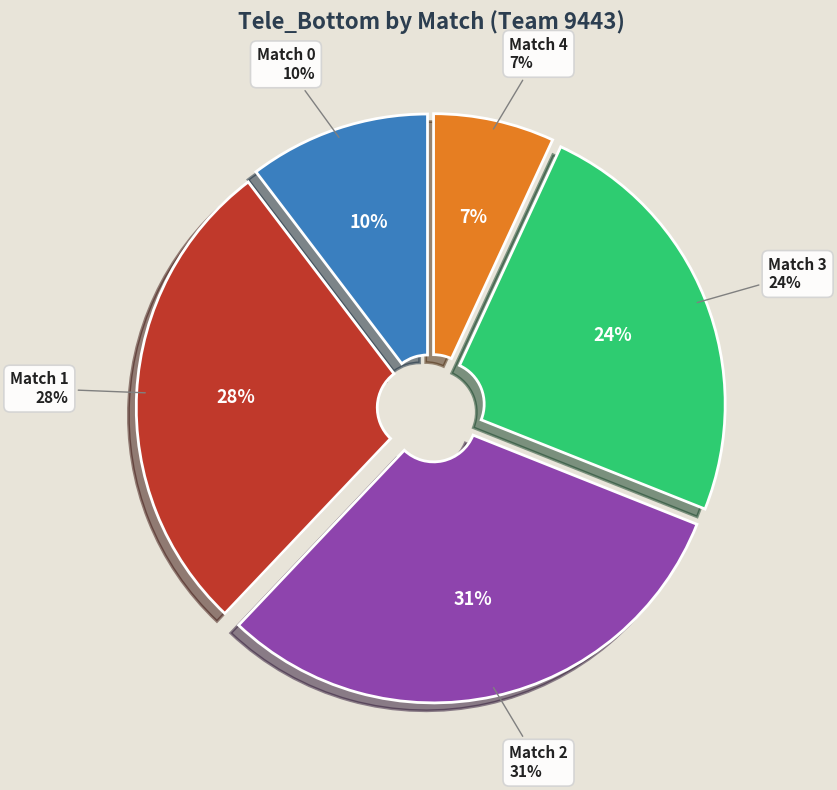

Does Match 1 account for over 50% of the chart?

No